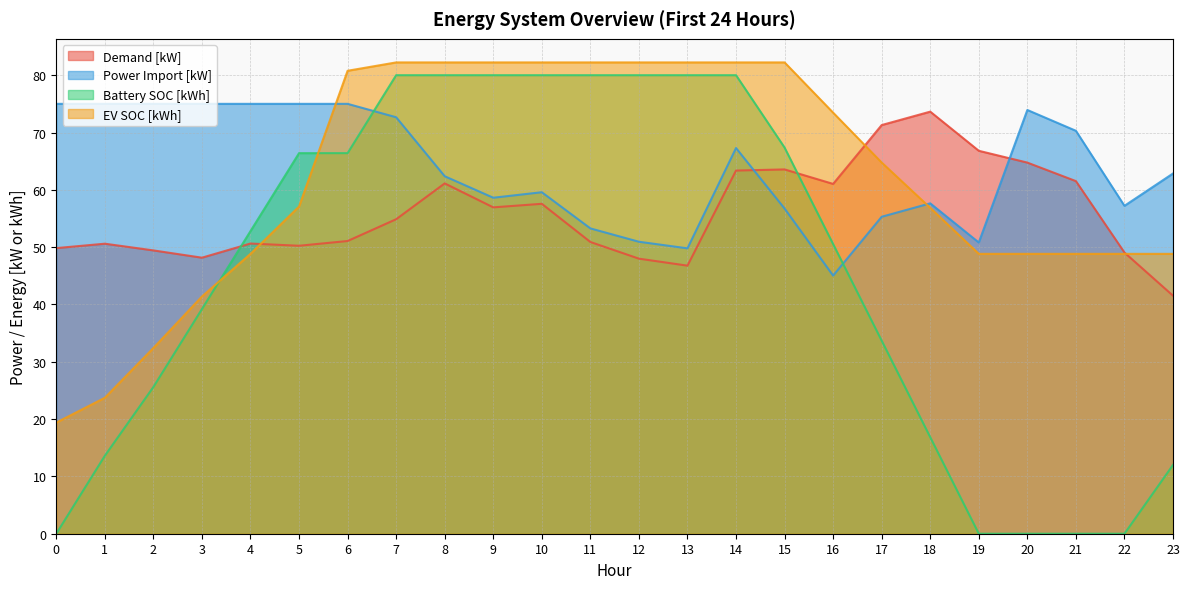

Reading right to left, what are all the values shown in this chart?

Demand [kW]: 23=41.5	22=49.1	21=61.5	20=64.8	19=66.8	18=73.6	17=71.3	16=61.0	15=63.6	14=63.4	13=46.8	12=48.0	11=50.9	10=57.6	9=56.9	8=61.1	7=54.9	6=51.1	5=50.2	4=50.6	3=48.2	2=49.4	1=50.6	0=49.8
Power Import [kW]: 23=62.9	22=57.2	21=70.3	20=73.9	19=50.8	18=57.6	17=55.3	16=45.0	15=56.7	14=67.3	13=49.8	12=50.9	11=53.3	10=59.6	9=58.6	8=62.4	7=72.7	6=75.0	5=75.0	4=75.0	3=75.0	2=75.0	1=75.0	0=75.0
Battery SOC [kWh]: 23=12.0	22=0.0	21=0.0	20=0.0	19=0.0	18=16.8	17=33.7	16=50.5	15=67.4	14=80.0	13=80.0	12=80.0	11=80.0	10=80.0	9=80.0	8=80.0	7=80.0	6=66.4	5=66.4	4=52.8	3=39.2	2=25.6	1=13.6	0=0.0
EV SOC [kWh]: 23=48.8	22=48.8	21=48.8	20=48.8	19=48.8	18=56.9	17=64.8	16=73.5	15=82.2	14=82.2	13=82.2	12=82.2	11=82.2	10=82.2	9=82.2	8=82.2	7=82.2	6=80.8	5=57.1	4=48.8	3=41.4	2=32.4	1=23.7	0=19.4